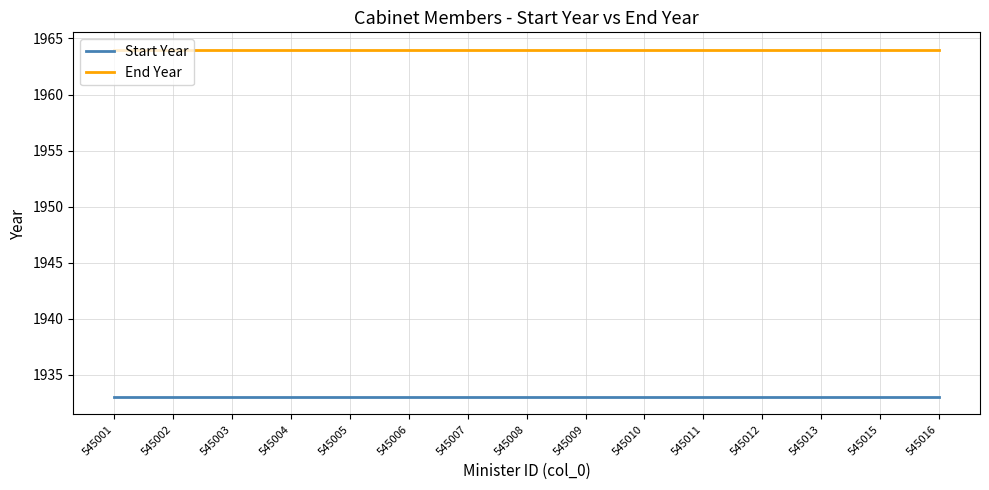

Rank the series by their maximum value, from highest to lowest.

End Year, Start Year